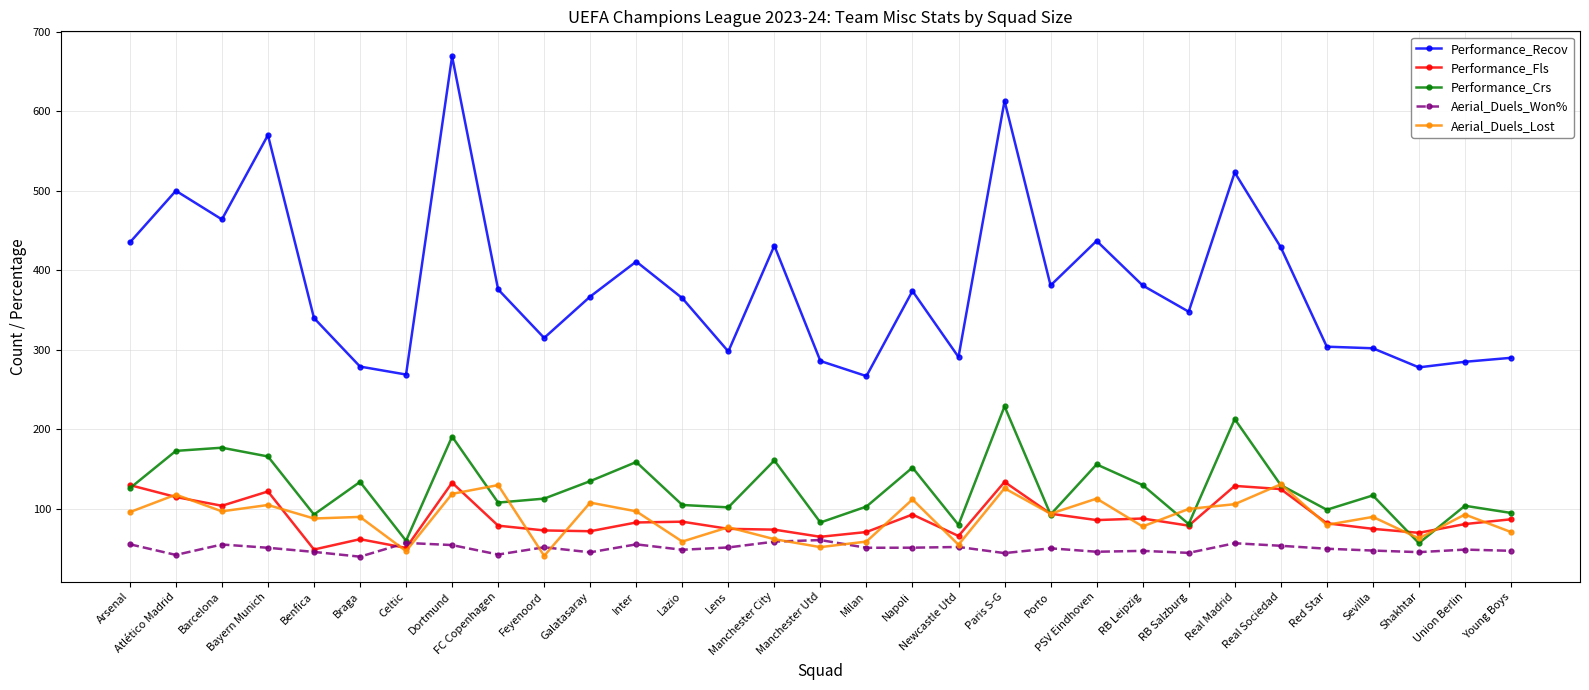

Which series has the largest range (max minus min)?

Performance_Recov